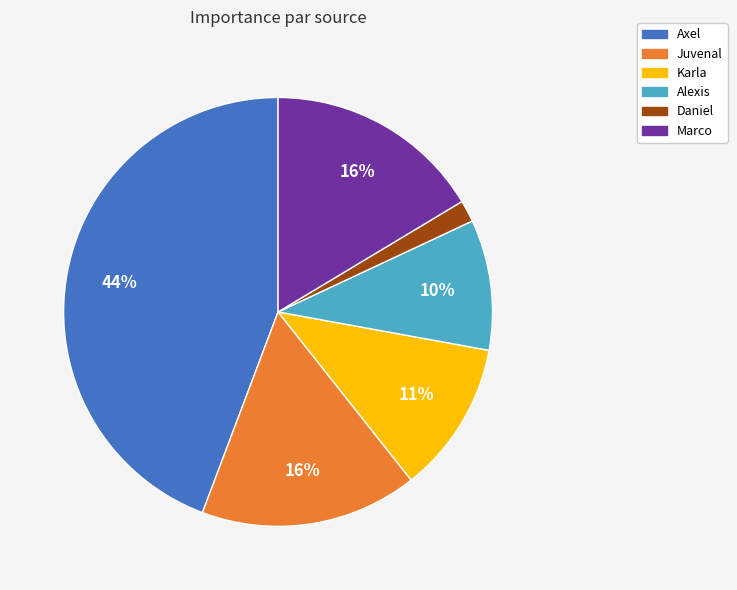

Combined, do Axel and Marco account for over 50%?

Yes